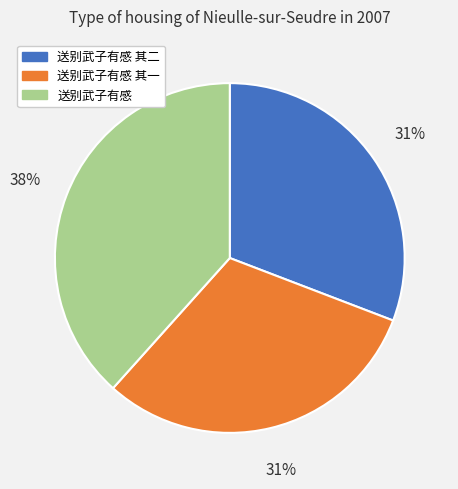

What is the ratio of the value at 送别武子有感 其二 to the value at 送别武子有感?

0.8